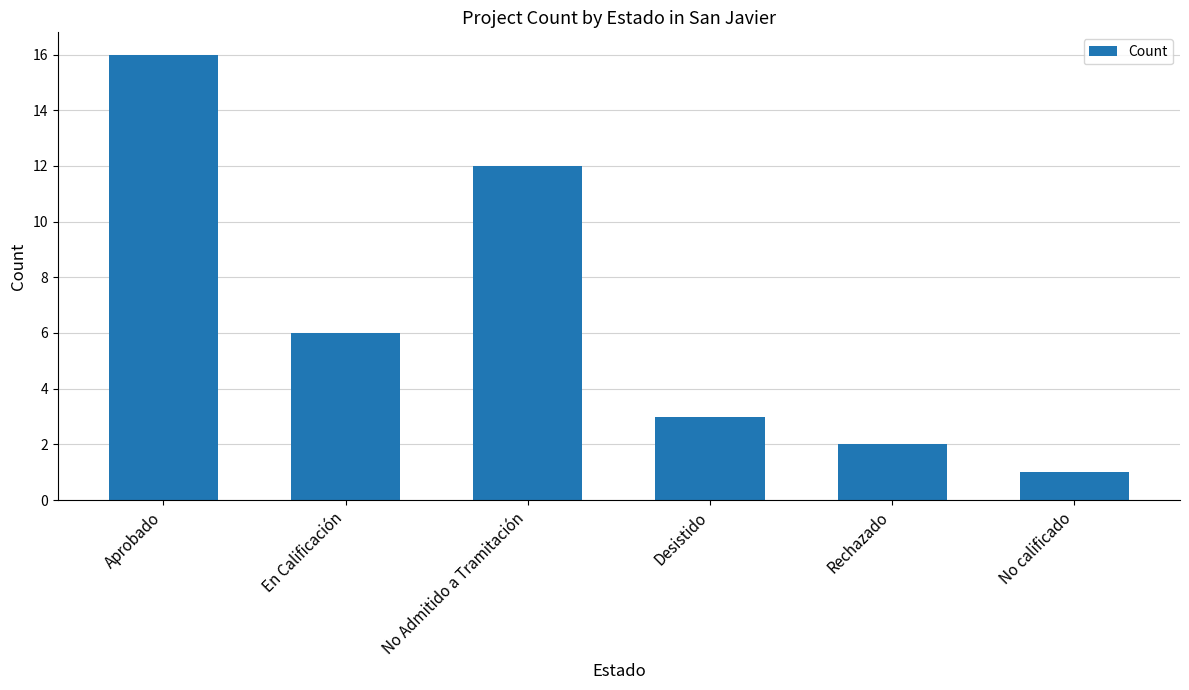

List the labels in order of value, largest first.

Aprobado, No Admitido a Tramitación, En Calificación, Desistido, Rechazado, No calificado